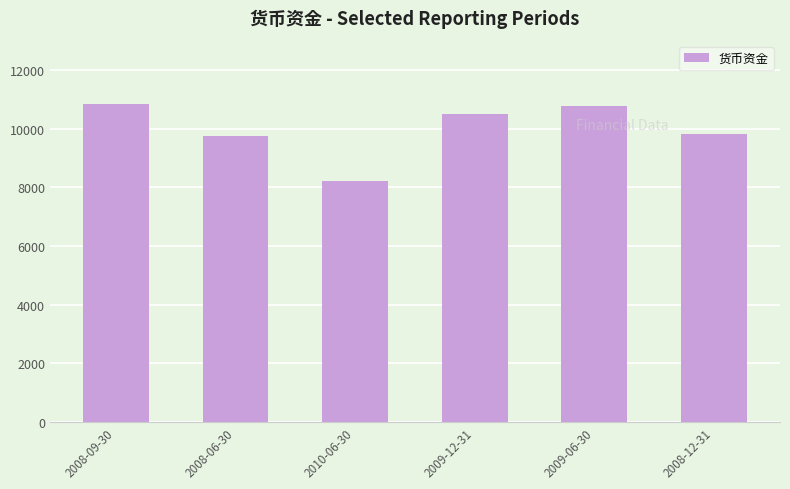

True or false: the data shows 8219 at 2010-06-30.

True